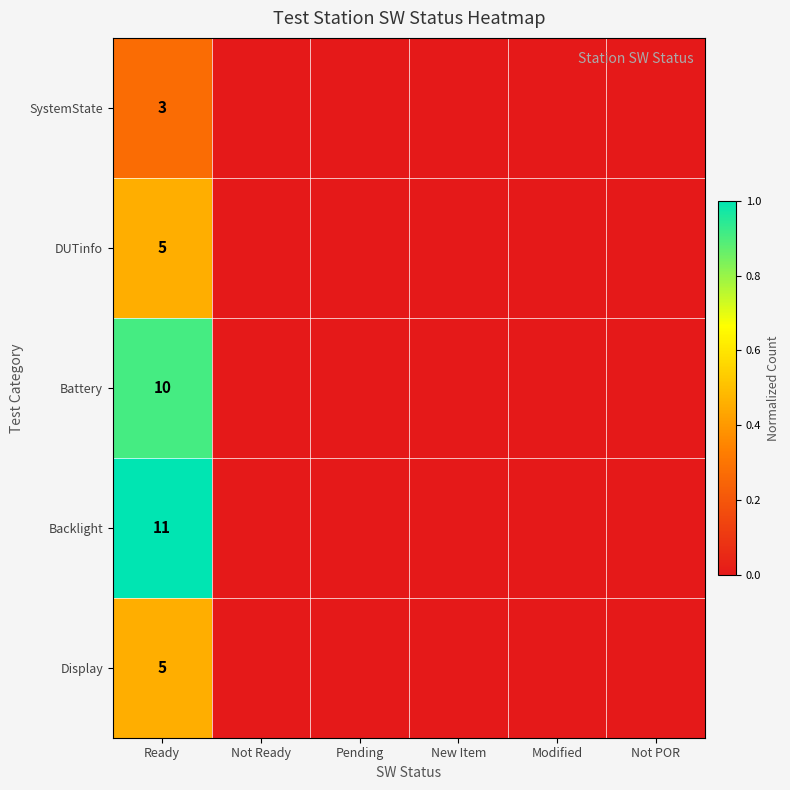

Is it true that Backlight equals 5 at Ready?

False